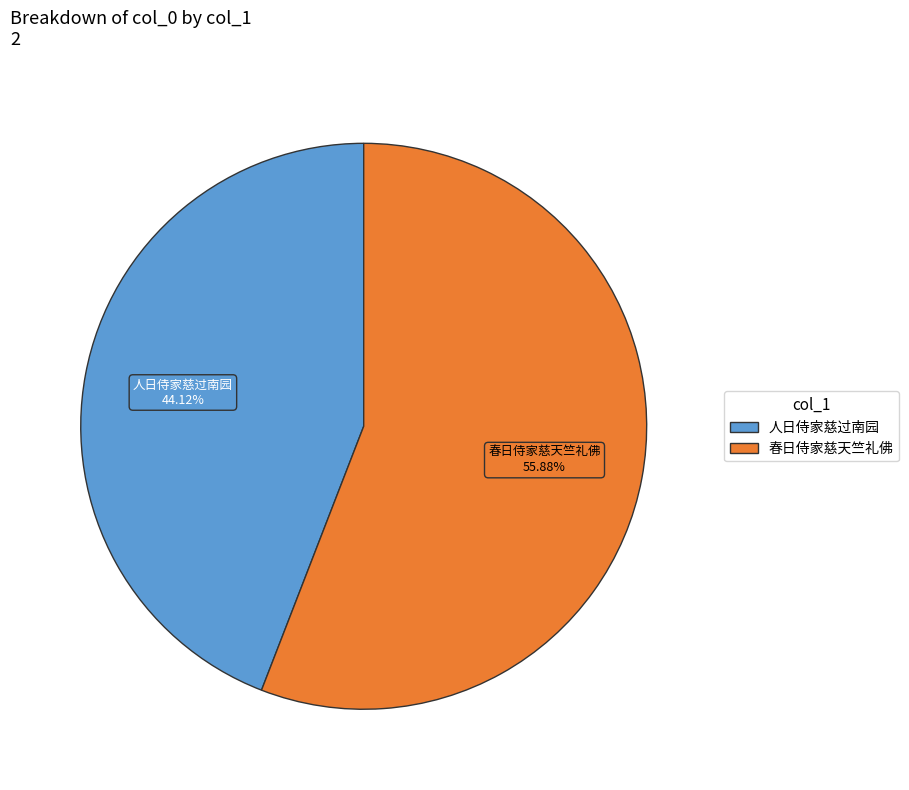

Is it true that 春日侍家慈天竺礼佛 is 56% of the pie?

True